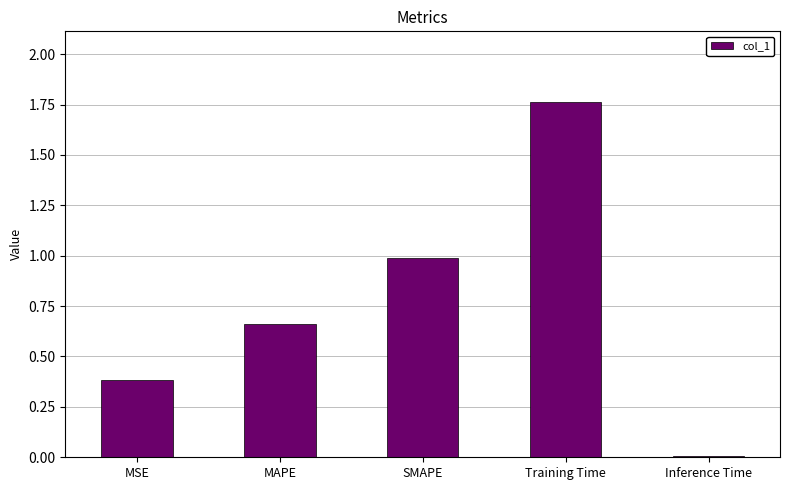

Which category has the highest value across all series?

Training Time